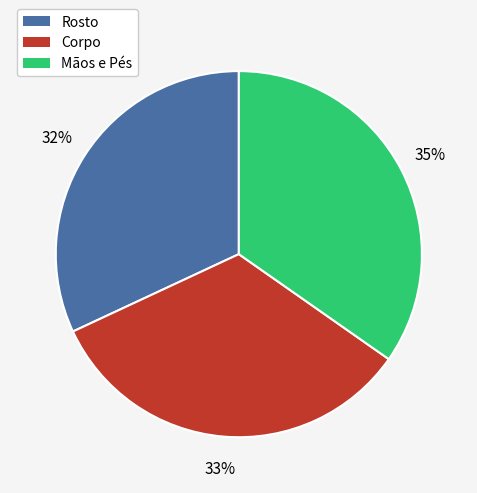

Does any single category account for the majority?

No